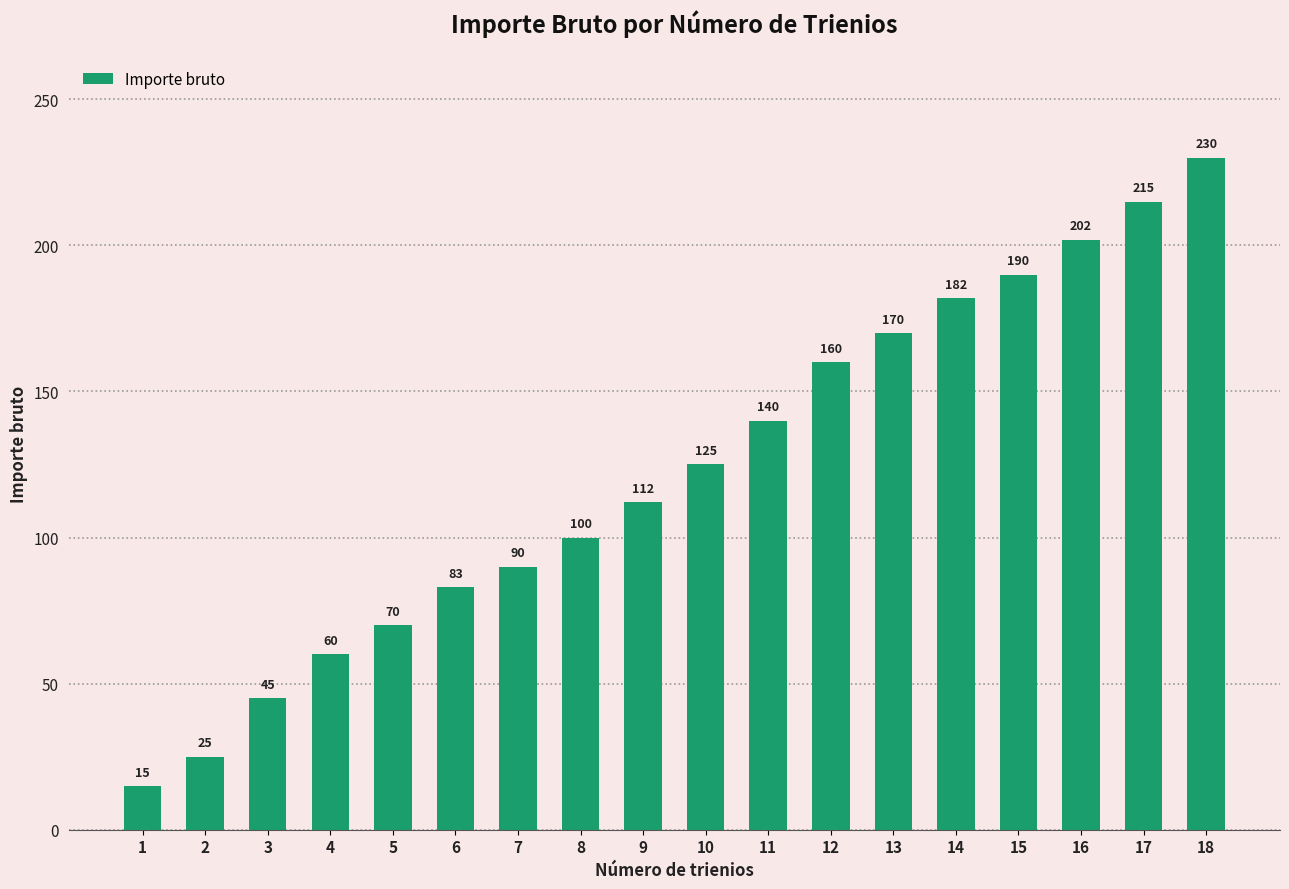

Reading left to right, list all the values displayed in this chart.

1=15	2=25	3=45	4=60	5=70	6=83	7=90	8=100	9=112	10=125	11=140	12=160	13=170	14=182	15=190	16=202	17=215	18=230